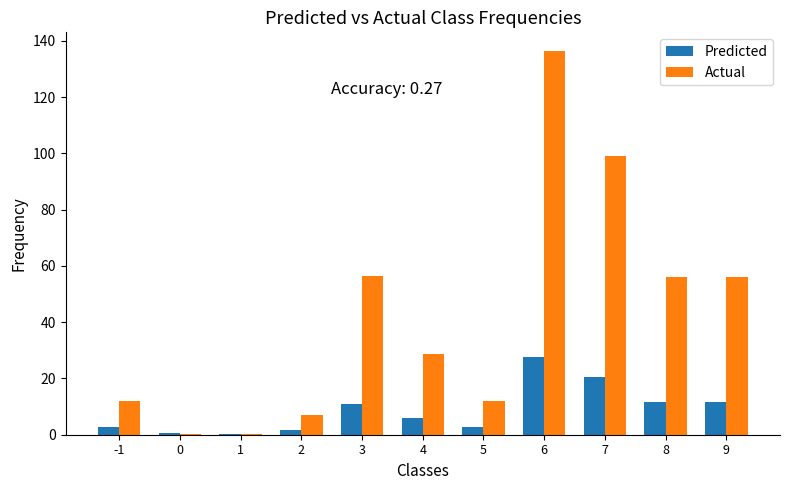

Which label corresponds to the largest value in the chart?

6